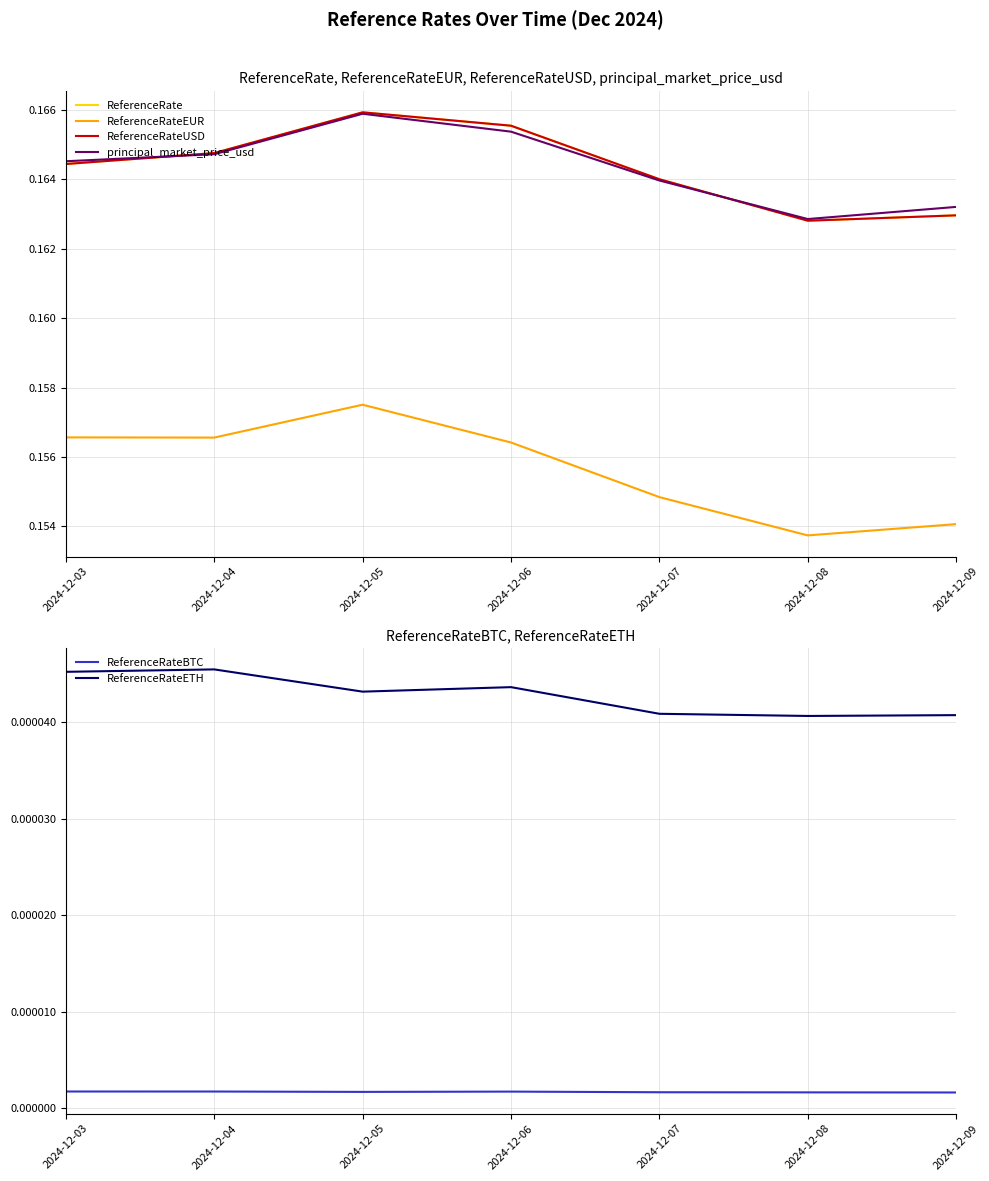

True or false: principal_market_price_usd and ReferenceRate intersect in this chart.

True